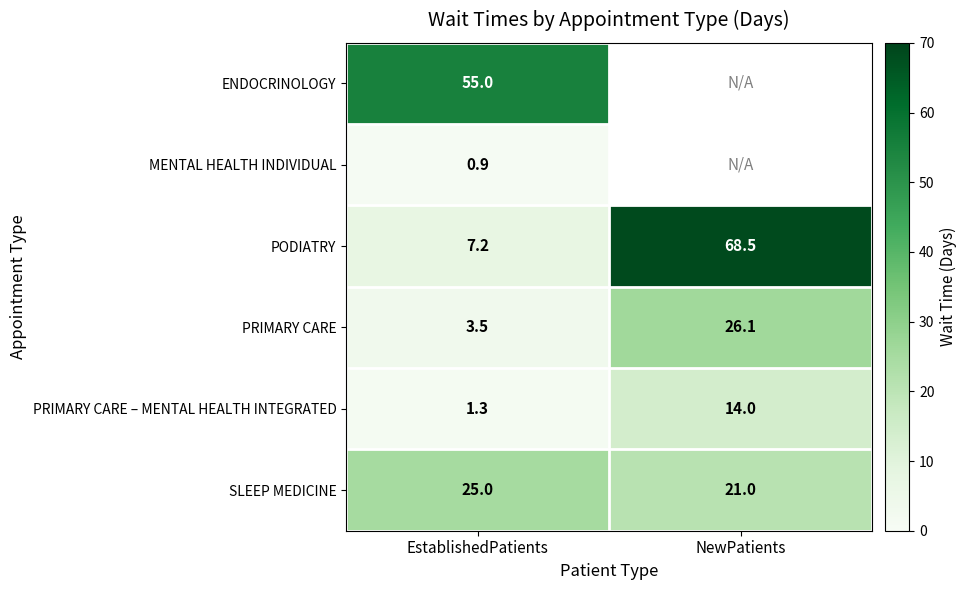

Read the PODIATRY value at EstablishedPatients.

7.2